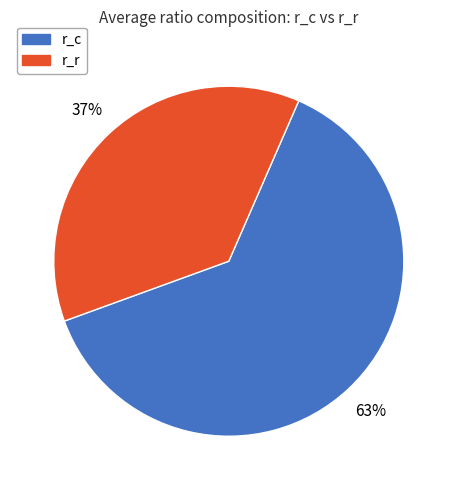

Is there a majority slice in this chart?

Yes